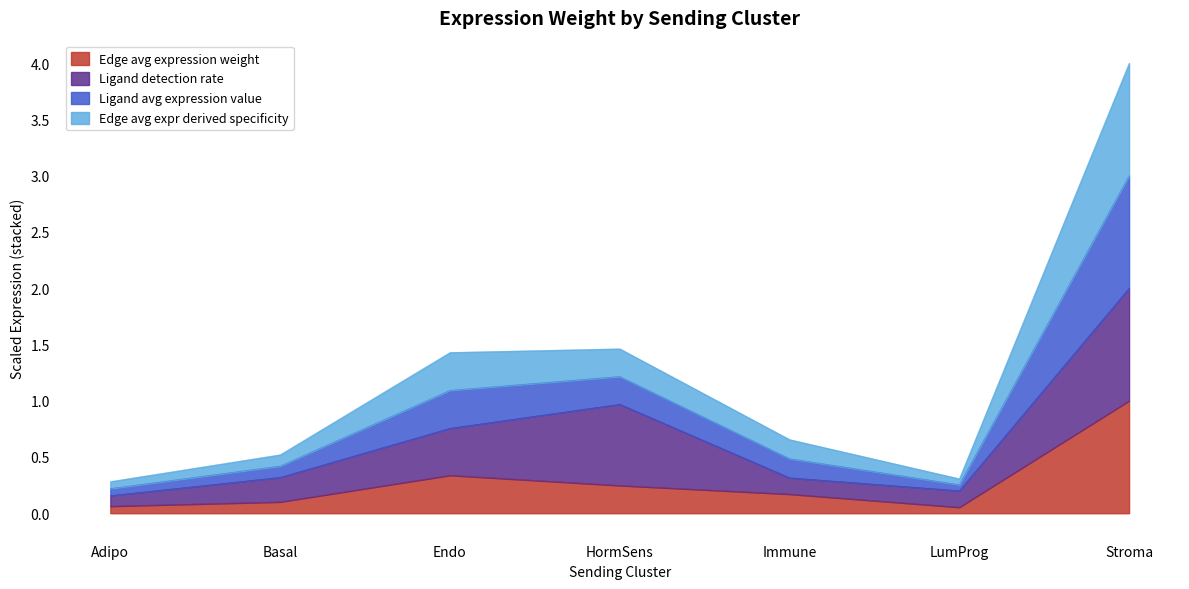

What is the label of the 3rd point from the left?

Endo